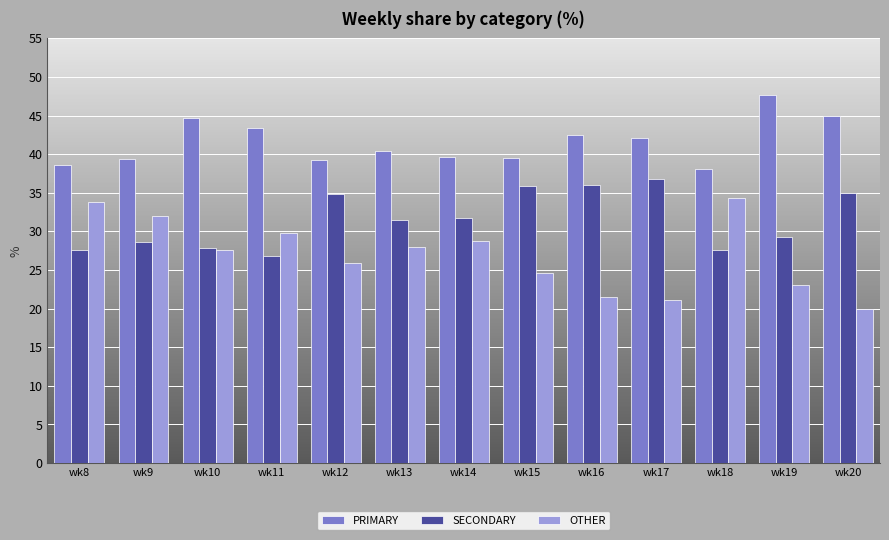

What is the sum of the OTHER values at wk18 and wk10?

61.9